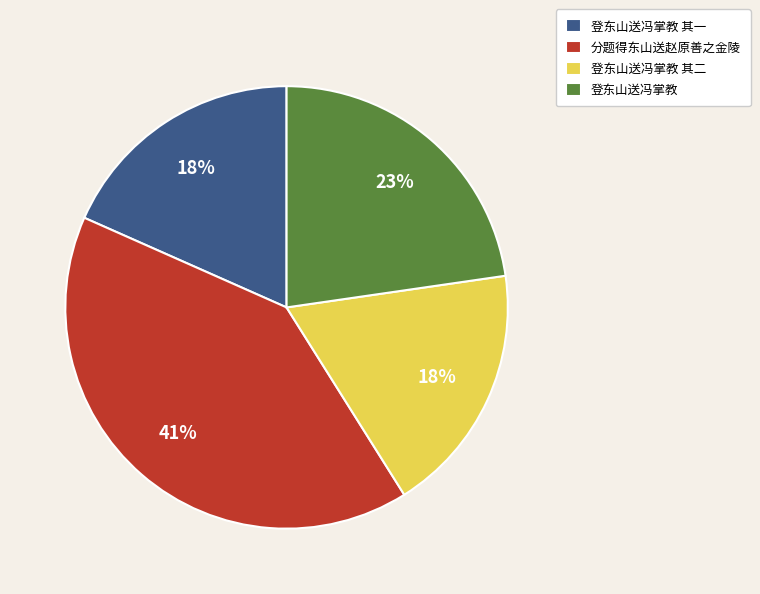

What is the largest slice in the pie chart?

分题得东山送赵原善之金陵